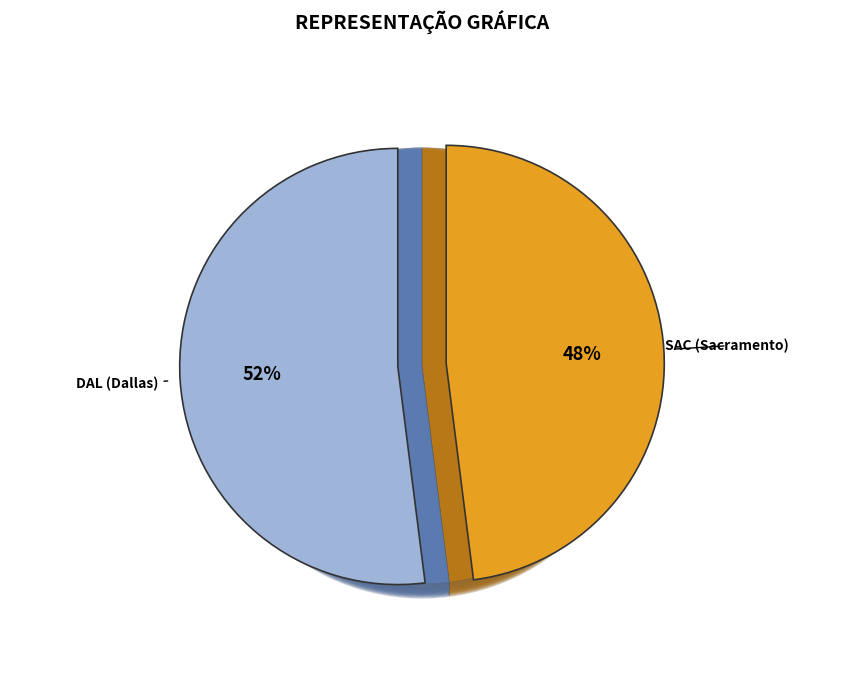

Which category has the biggest portion of the pie?

DAL (Dallas)